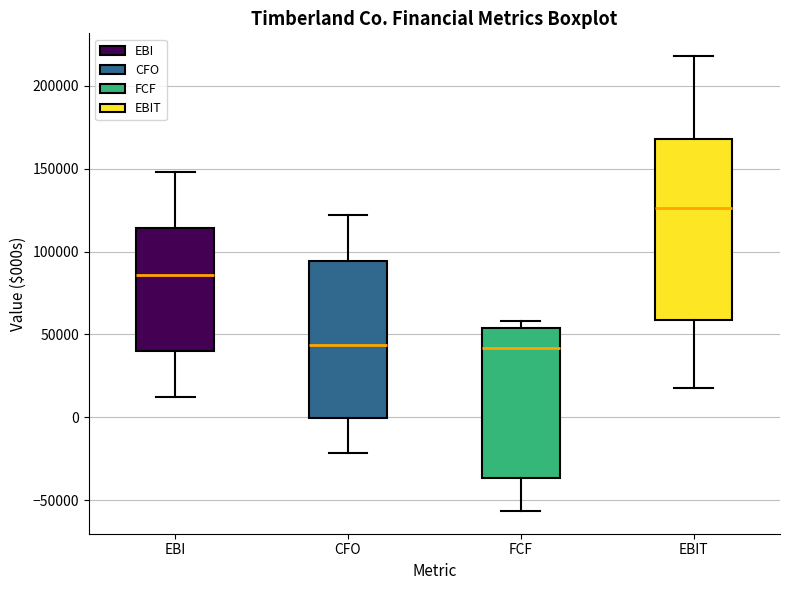

Where is the upper edge of the box for EBIT on the y-axis? The values are not printed on the chart, so give them approximately, as read against the axis.

170000